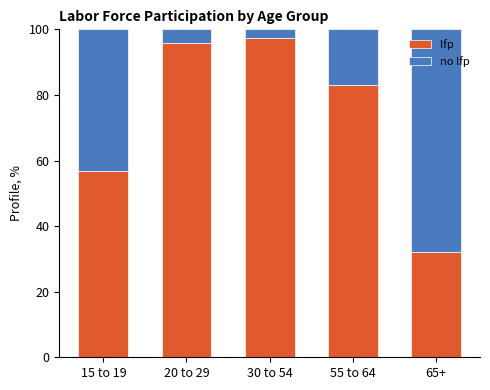

Are the bars horizontal?

No